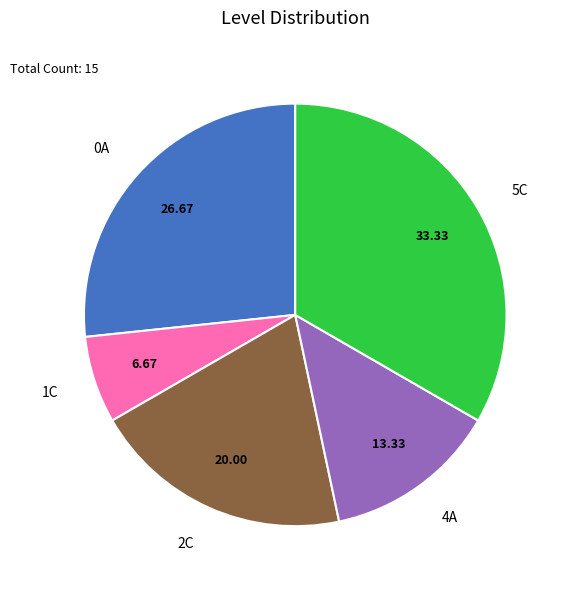

Does any single category account for the majority?

No